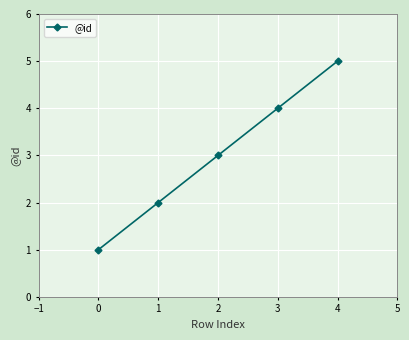

Reading left to right, extract all data points from this chart.

1	2	3	4	5